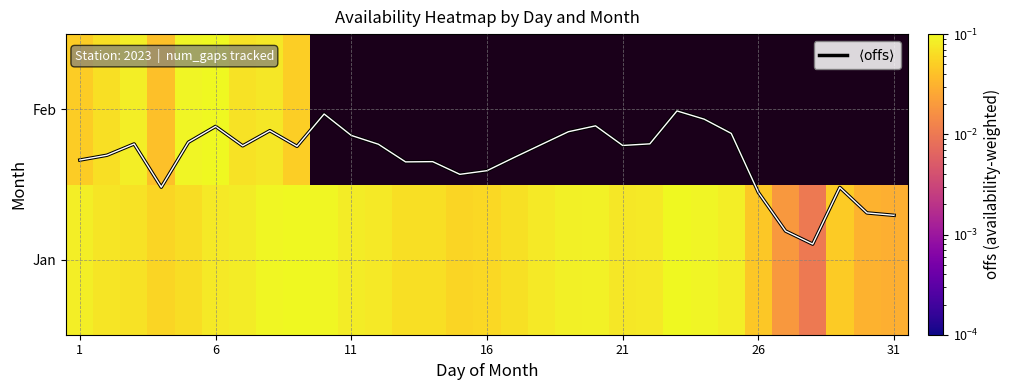

Which series has the largest total across all categories?

$\langle \mathrm{offs} \rangle$